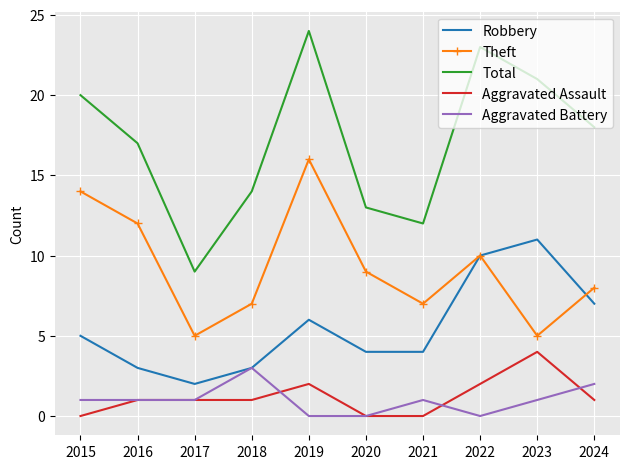

What is the sum of all Robbery values?

55